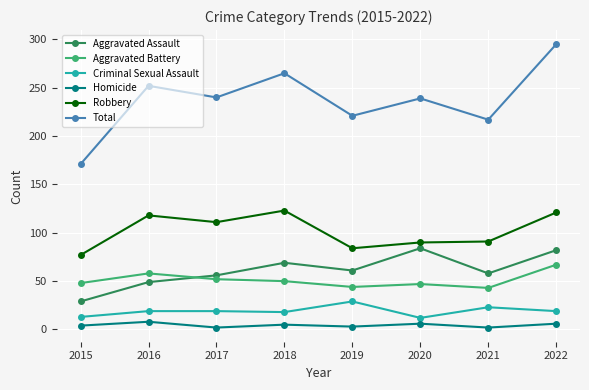

Which series has the widest spread of values?

Total